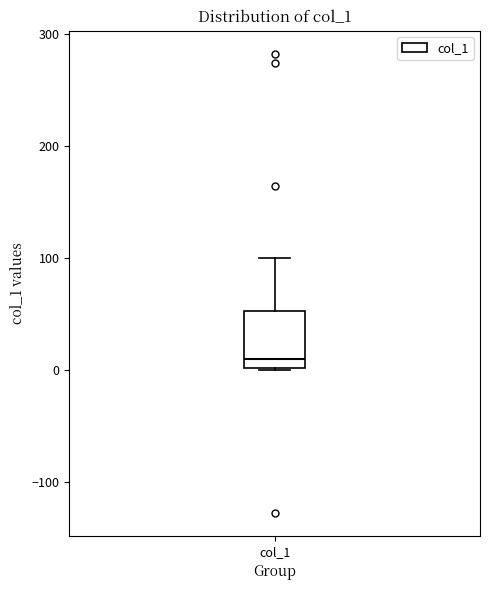

Where is the upper edge of the box for col_1 on the y-axis? The values are not printed on the chart, so give them approximately, as read against the axis.

50